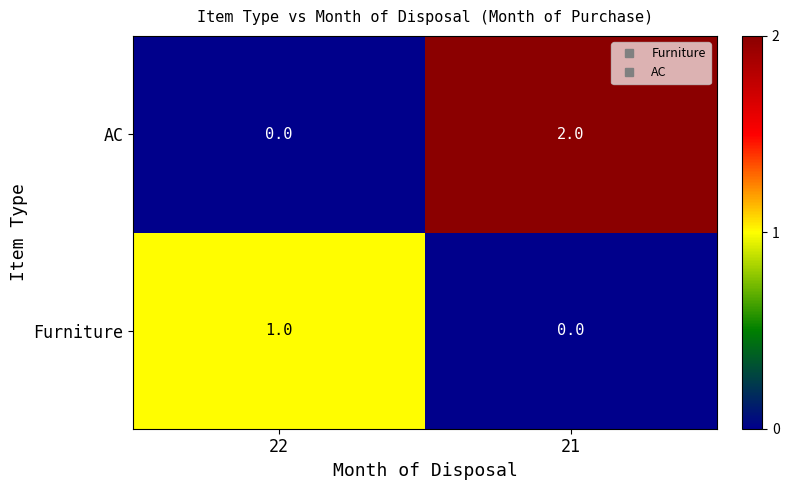

Rank the series at 21 from highest to lowest value.

AC, Furniture